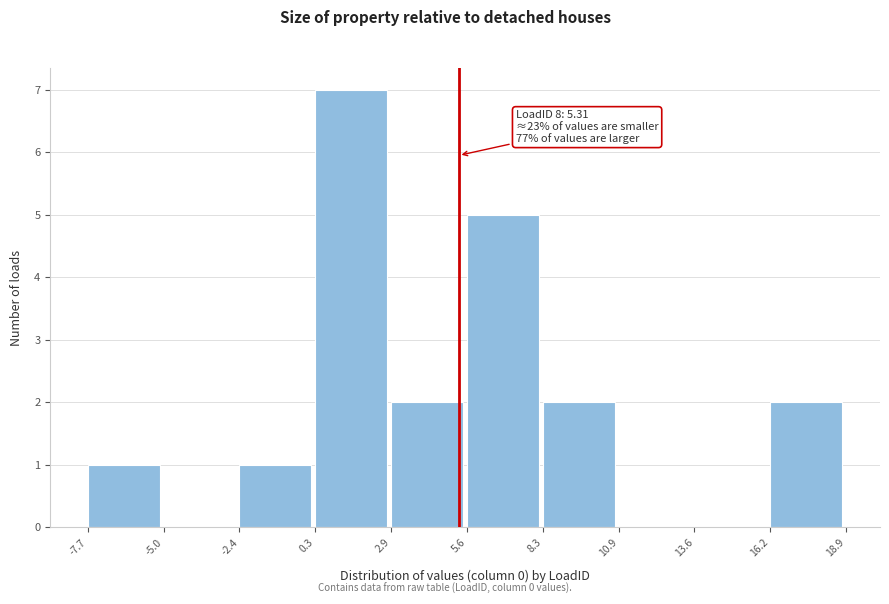

Over which range of the x-axis is the bar tallest?

0.3 to 2.9